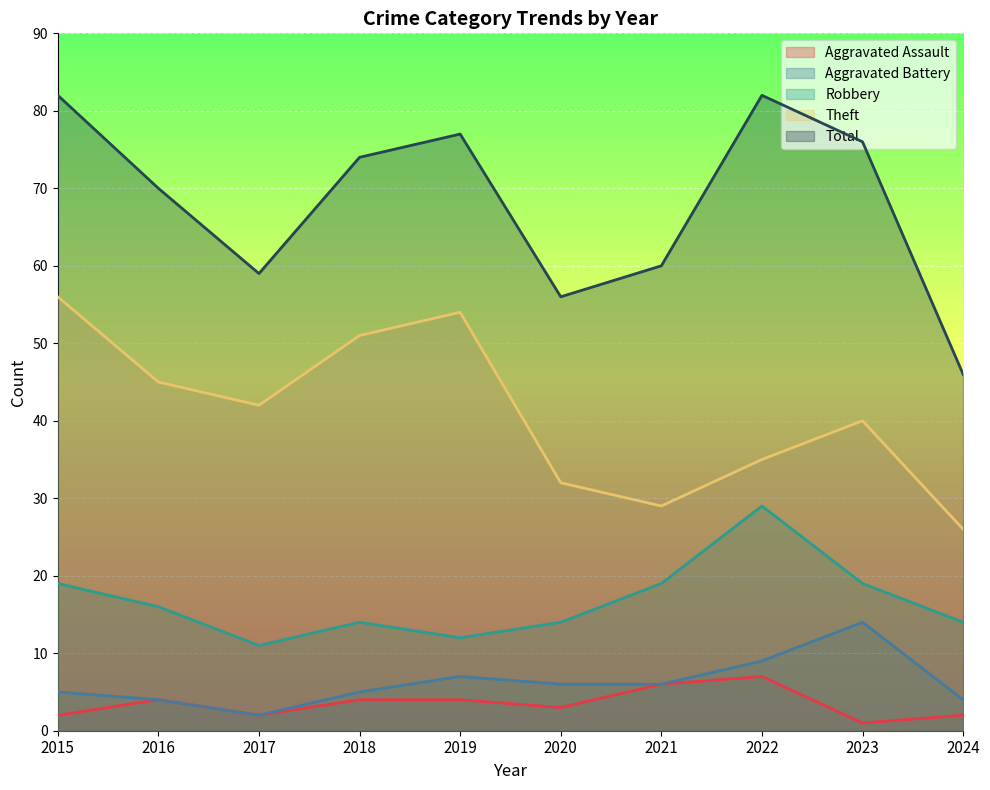

What is the sum of the Aggravated Battery values at 2016 and 2019?

11